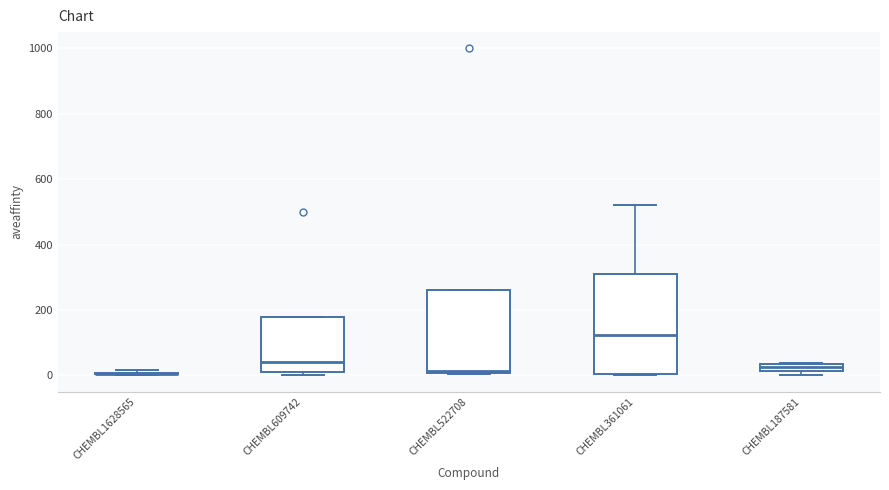

Which box is the tallest, from its lower edge to its upper edge?

CHEMBL361061